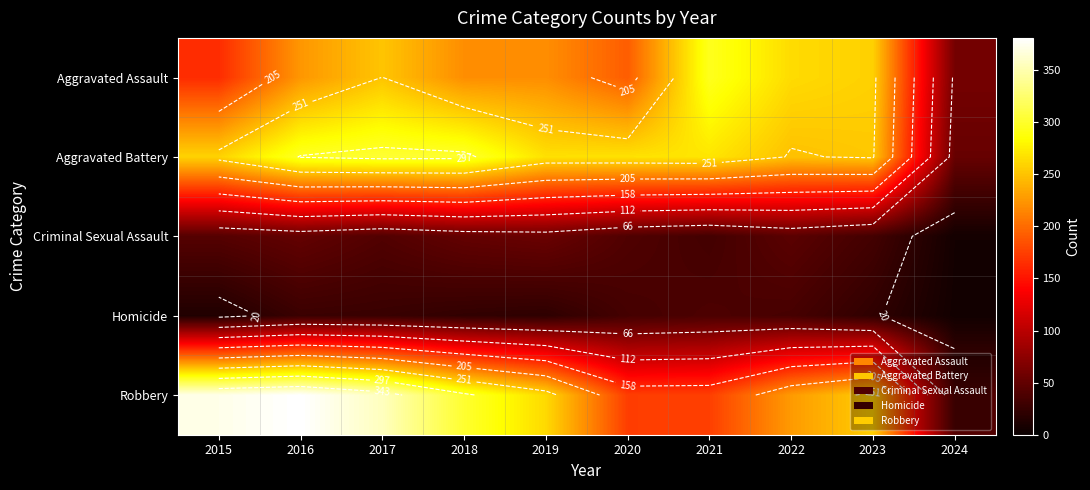

At which category is the sum across all series the highest?

2016